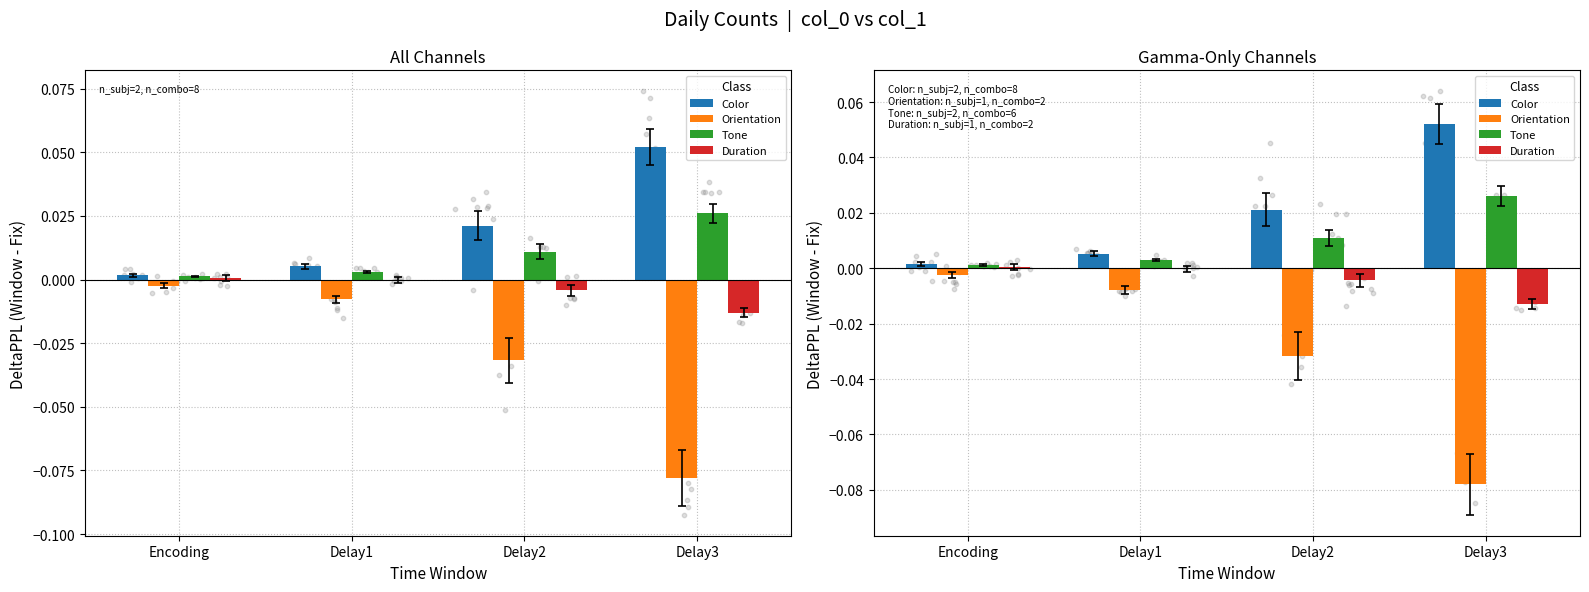

Which series contains the lowest Y value?

Orientation